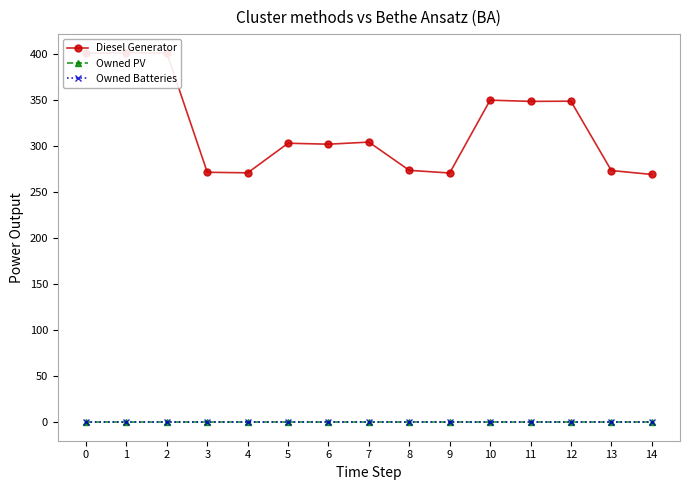

True or false: Owned Batteries has more than 0 points higher than both neighbors.

False